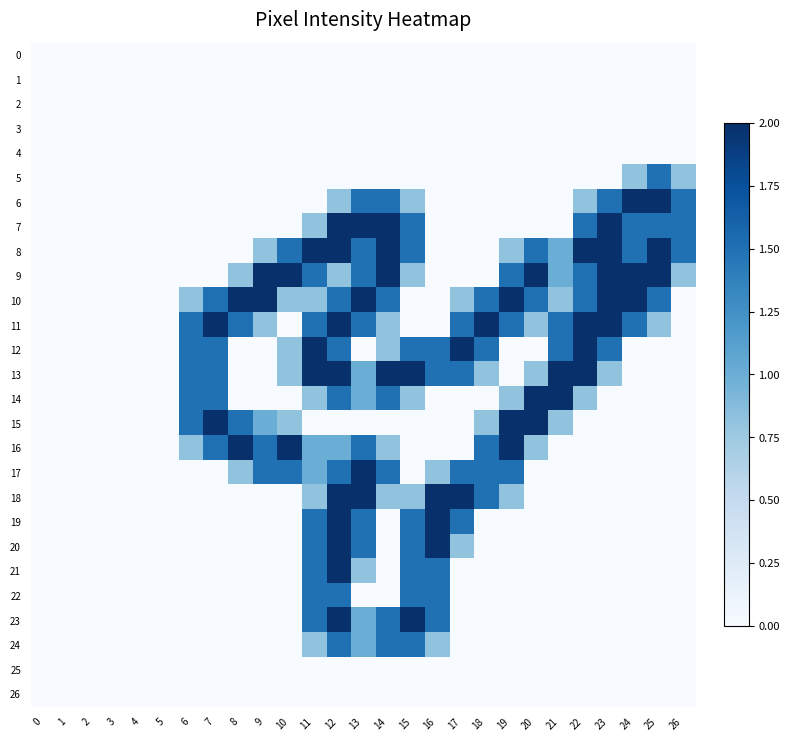

How many data points does each series have?

27